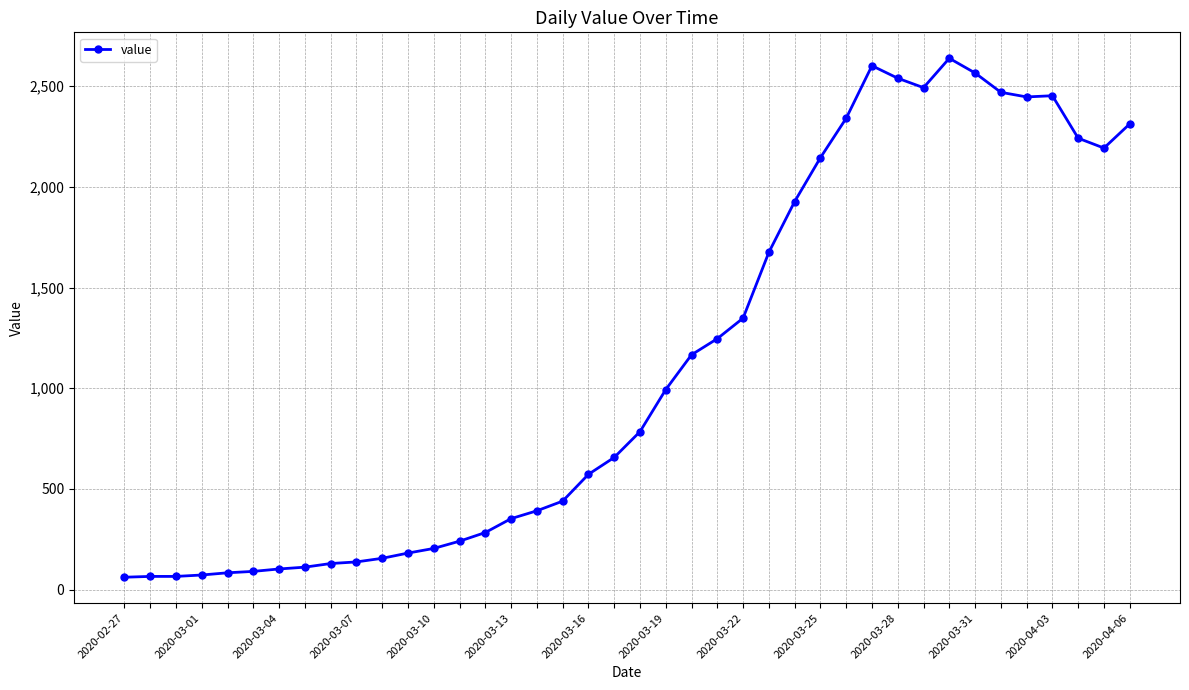

What is the smallest value displayed?

61